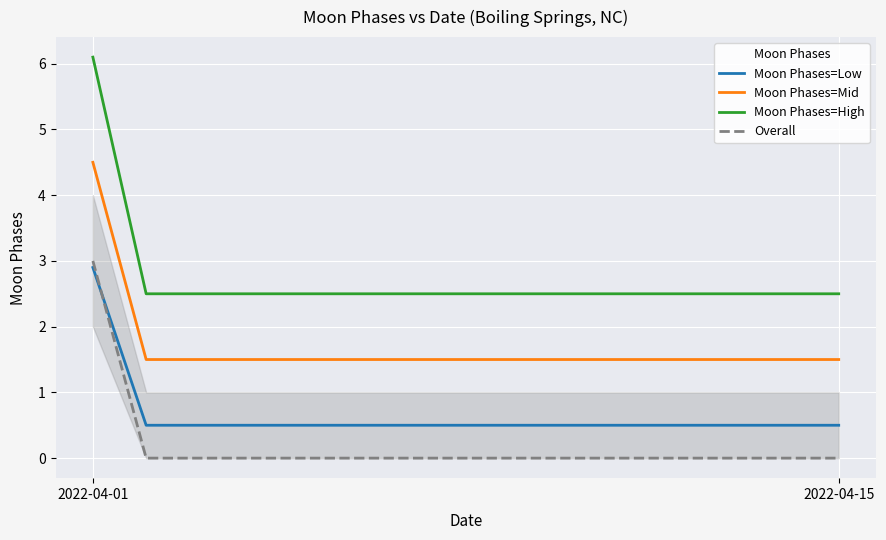

What is the minimum value for Moon Phases=Mid?

1.5